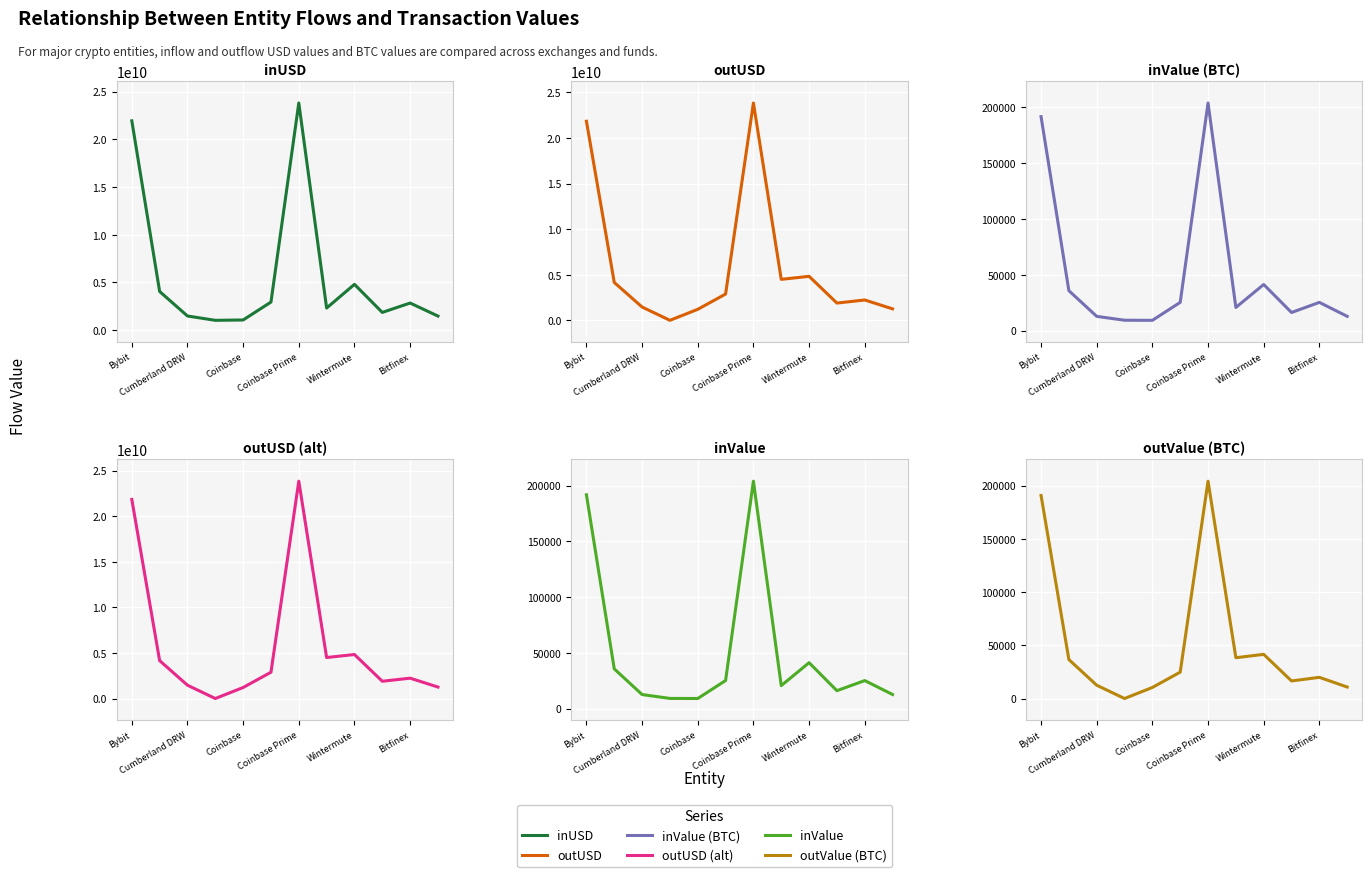

What is the value of the inValue point at the 9th from the left?

41272.3